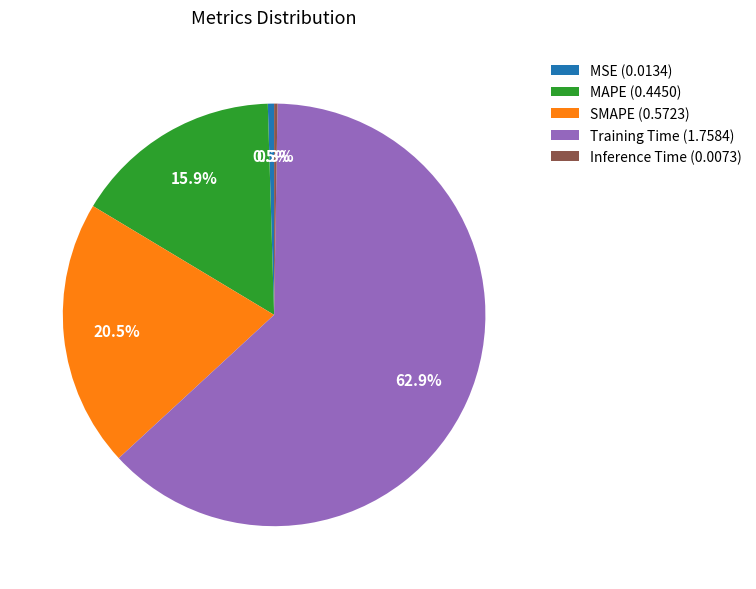

Combined, do MAPE (0.4450) and Training Time (1.7584) account for over 50%?

Yes